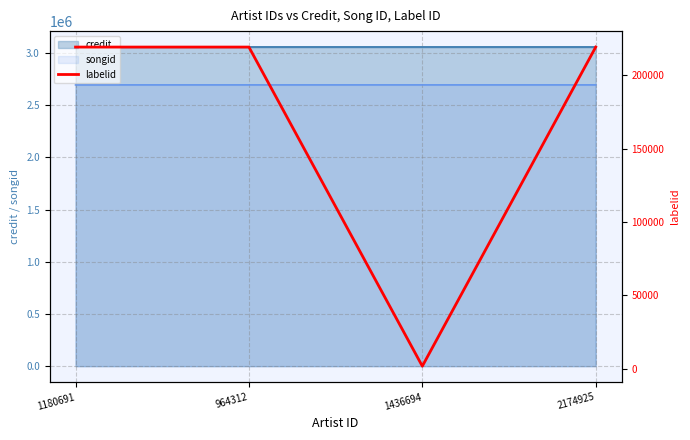

What position from the right is 964312?

3